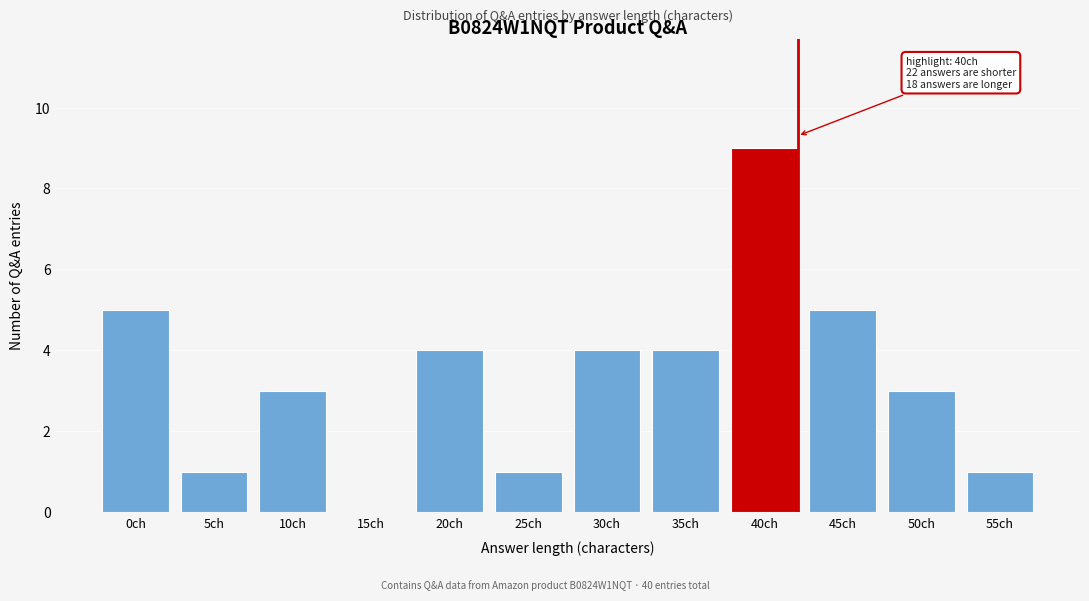

Reading left to right, what are all the values shown in this chart?

0ch=5	5ch=1	10ch=3	15ch=0	20ch=4	25ch=1	30ch=4	35ch=4	40ch=9	45ch=5	50ch=3	55ch=1